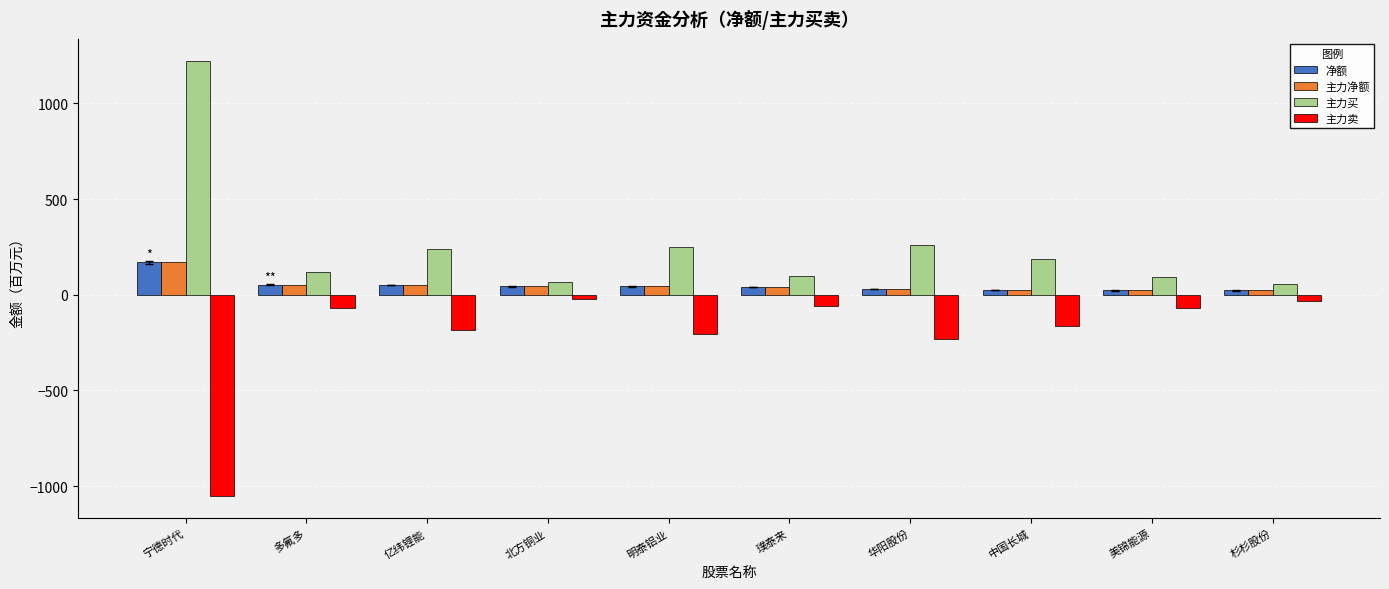

What position from the left is 中国长城?

8